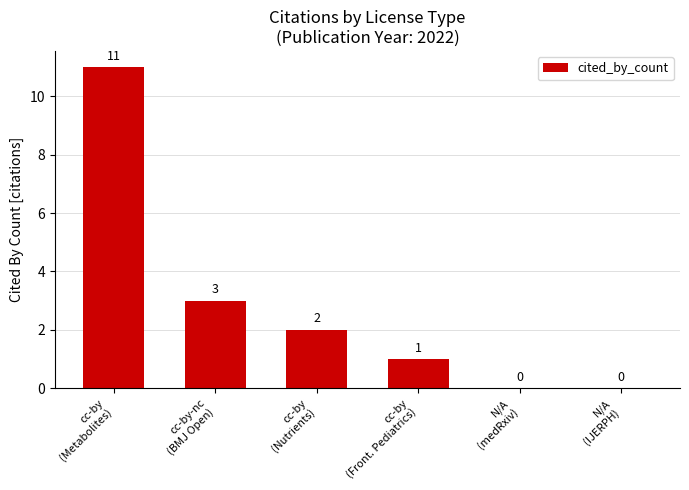

What is the maximum value shown in the chart?

11